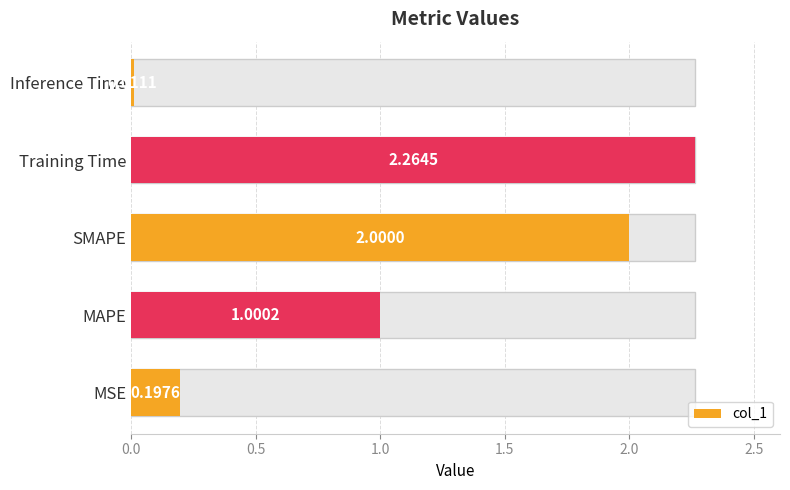

What is the sum of the values at SMAPE and MSE?

2.2